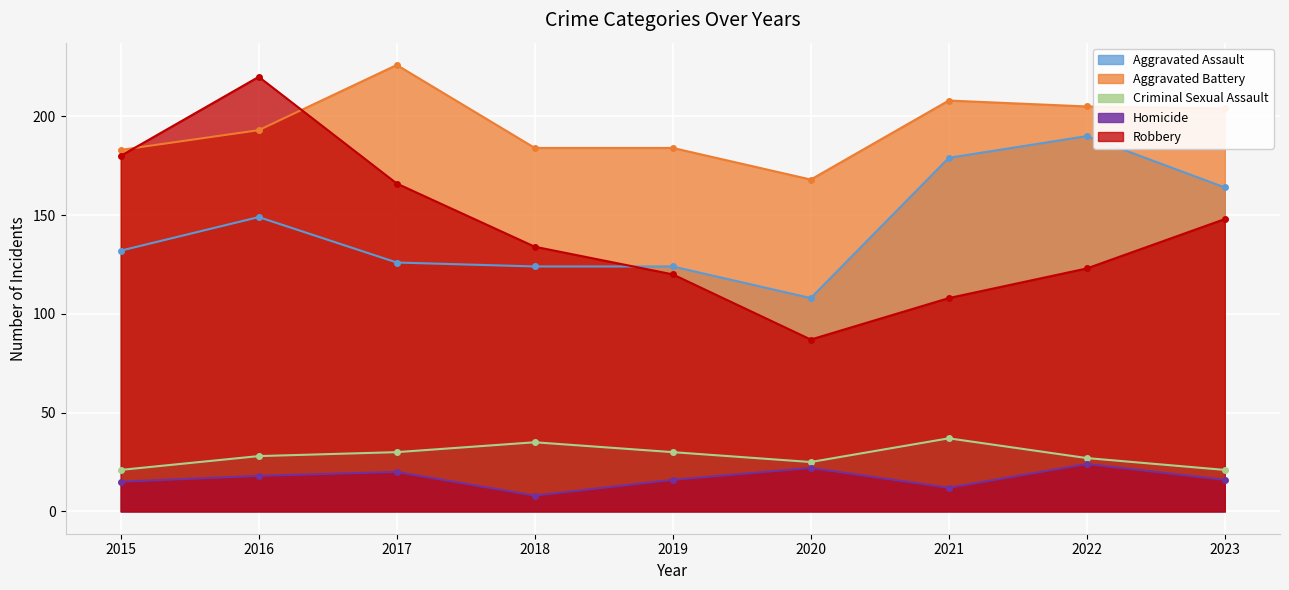

True or false: Criminal Sexual Assault and Robbery cross at least once.

False